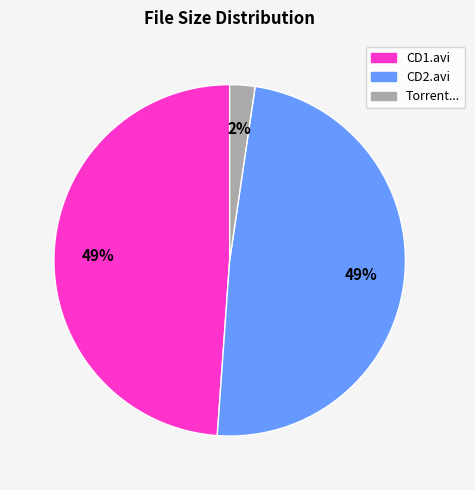

To the nearest percent, what is the difference between the largest and smallest slice percentages?

47%